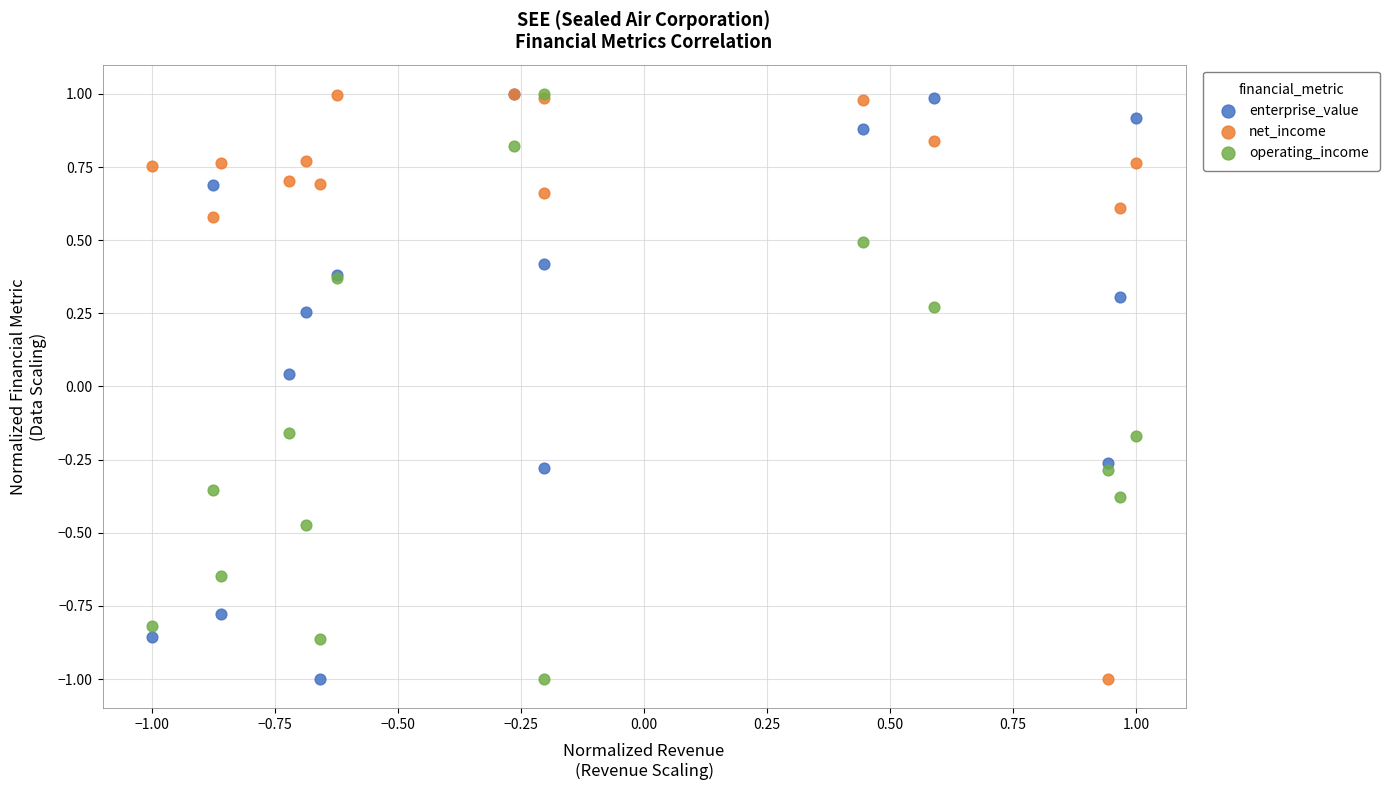

In the net_income series, what Y value is closest to 0?

0.6